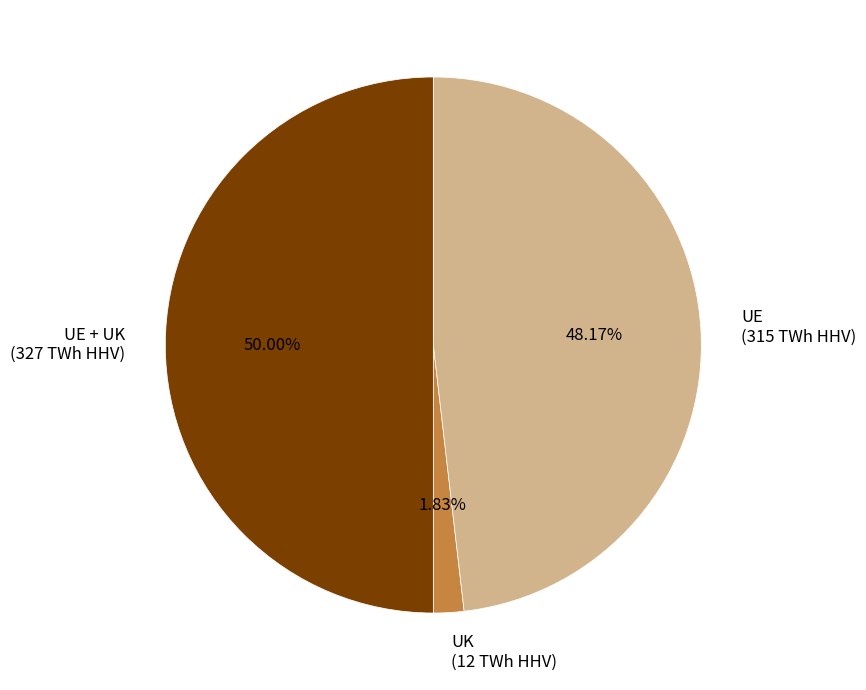

What is the smallest slice in the pie chart?

UK (12 TWh HHV)